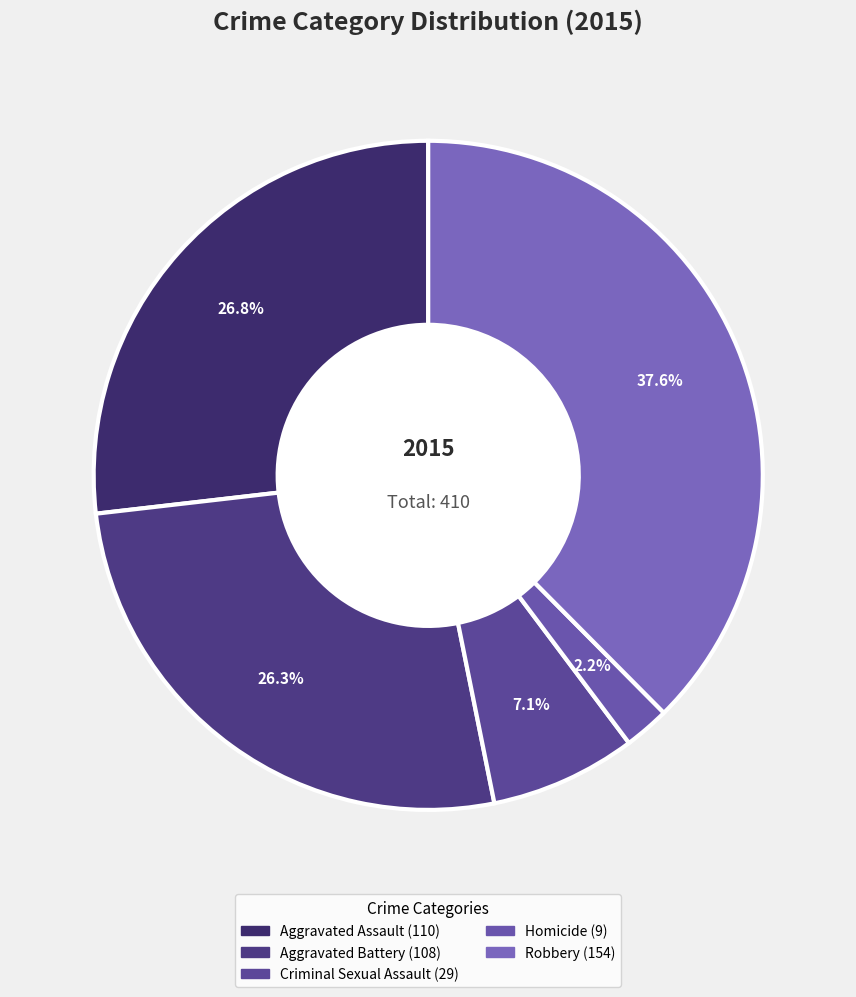

What percentage is the Criminal Sexual Assault slice, to the nearest percent?

7%